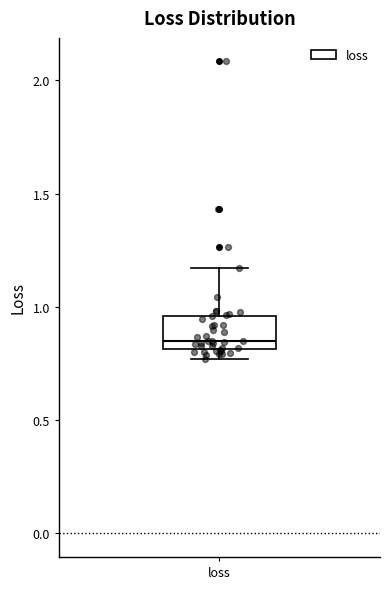

Read this box plot against the y-axis: the position of the median line, the range covered by the box, and the ends of both whiskers. The values are not printed on the chart, so give them approximately, as read against the axis.

median 0.85, box 0.80 to 0.95, whiskers 0.75 to 1.15